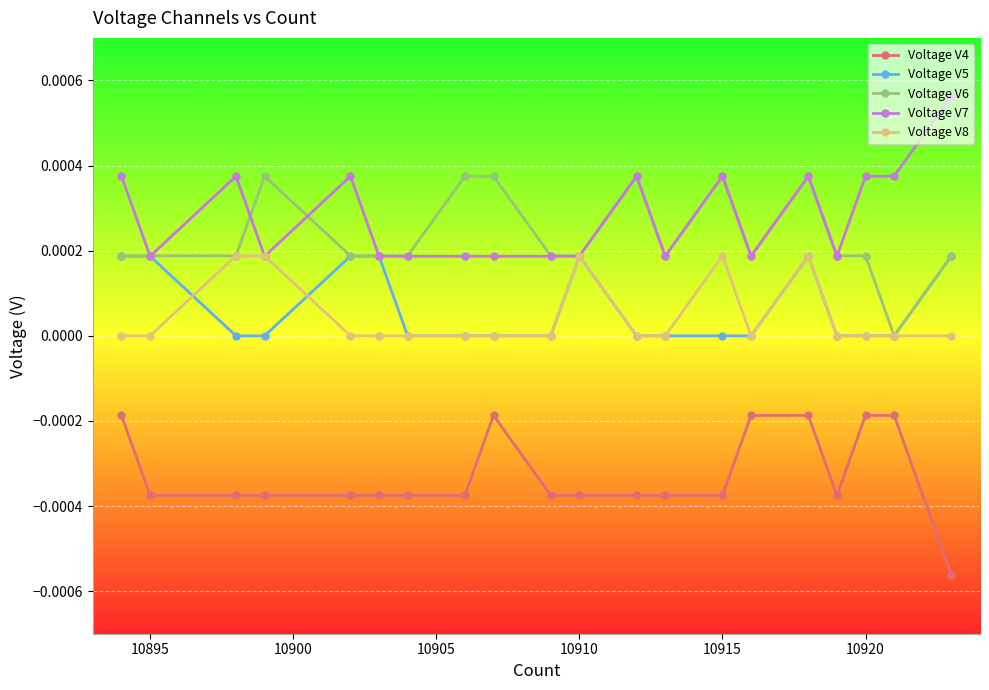

True or false: Voltage V6 has more than 1 interior local peaks.

True